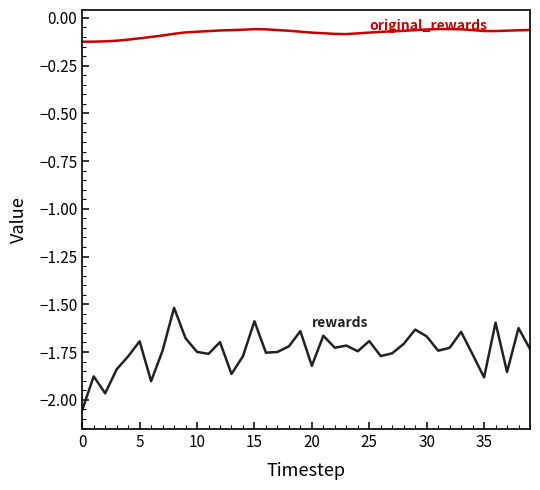

The original_rewards series shows -0.1 at 38. True or false?

True